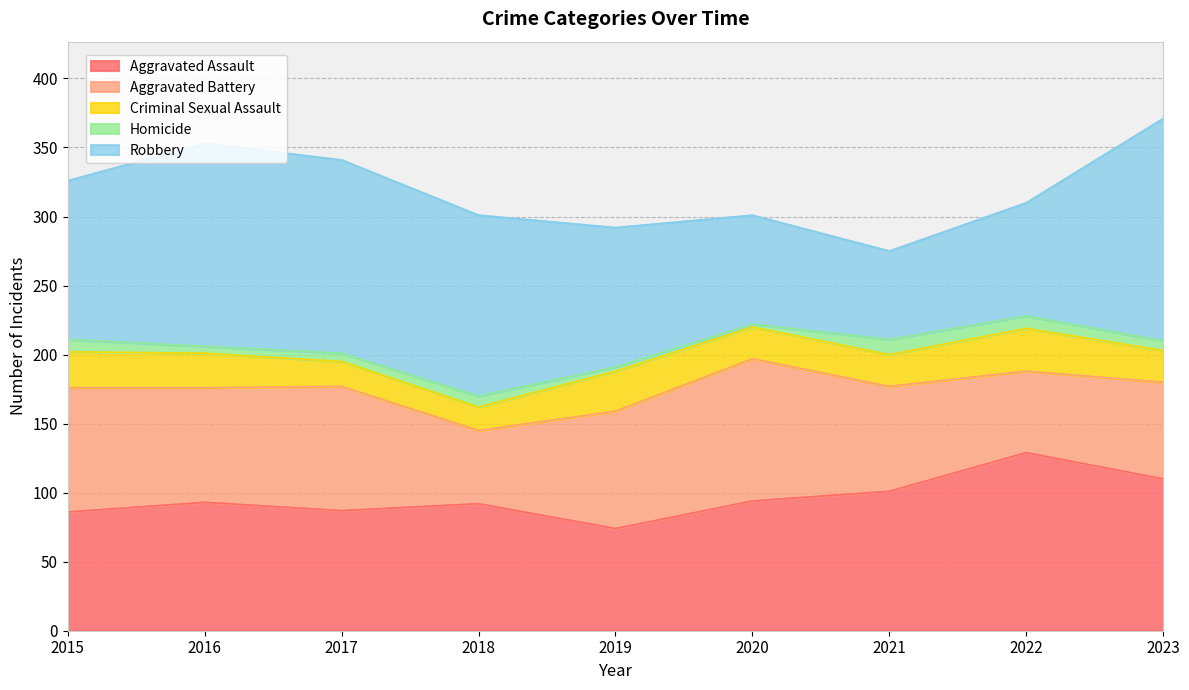

How many lines are shown in the chart?

5